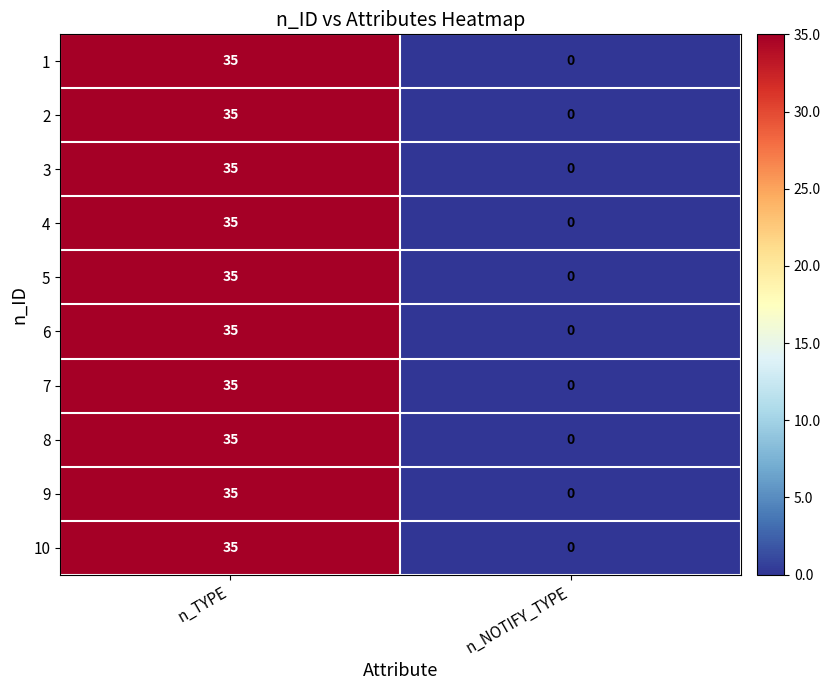

What is the difference between the maximum and minimum values in the 3 series?

35